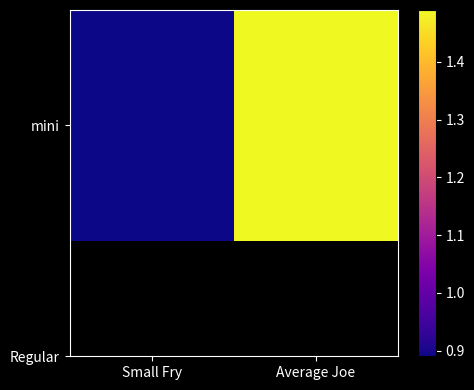

What is the greatest value displayed?

1.5